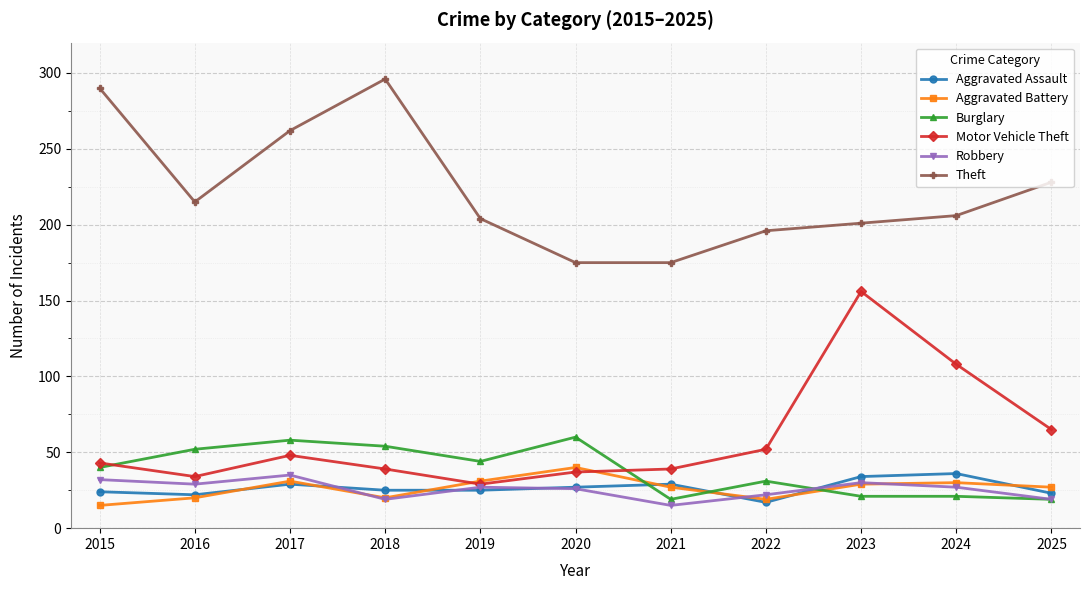

Does the chart have visible grid lines?

Yes